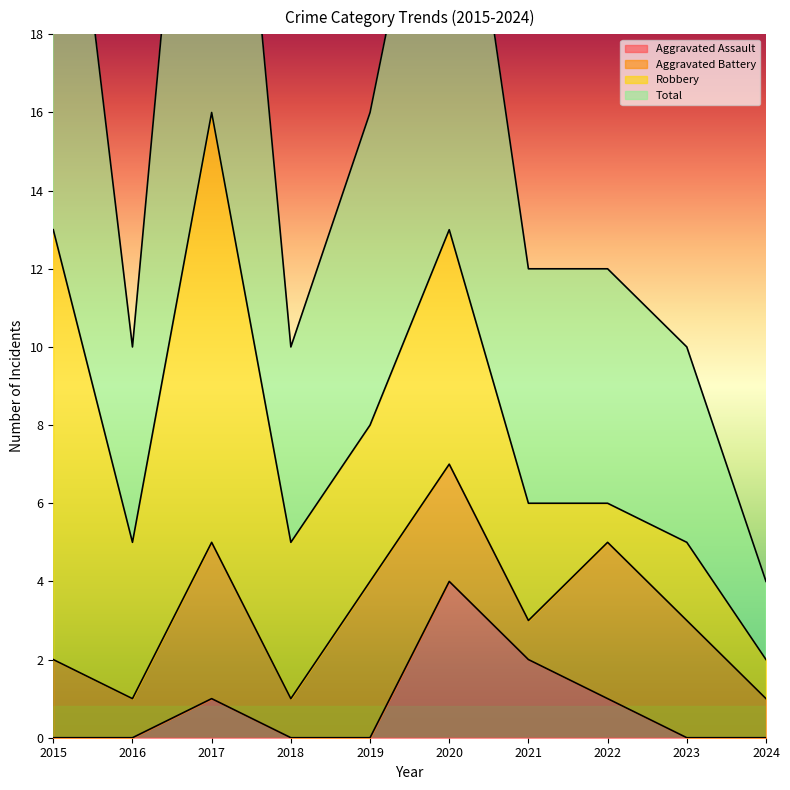

How many values in the Aggravated Assault series exceed 0?

4